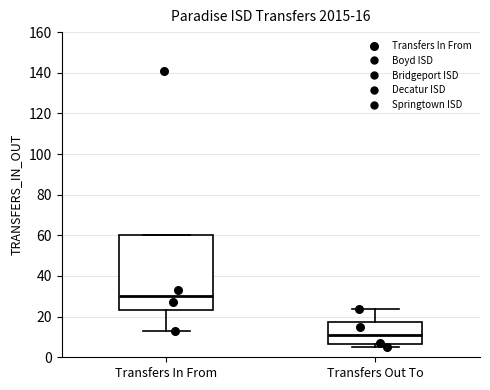

Comparing the boxes themselves (not the whiskers), which one is the tallest?

Transfers In From